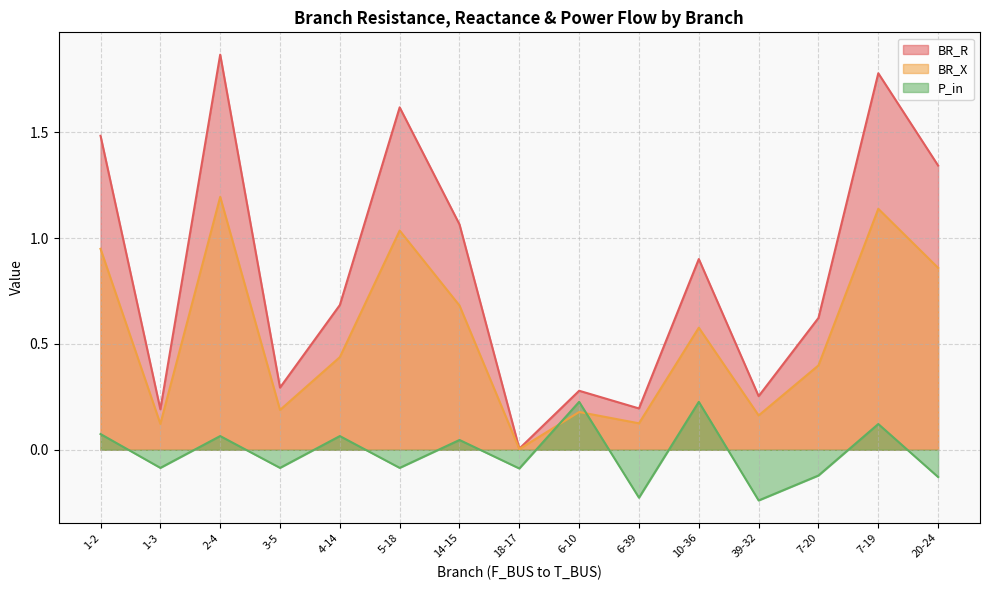

Does the chart display data point markers on the line(s)?

No